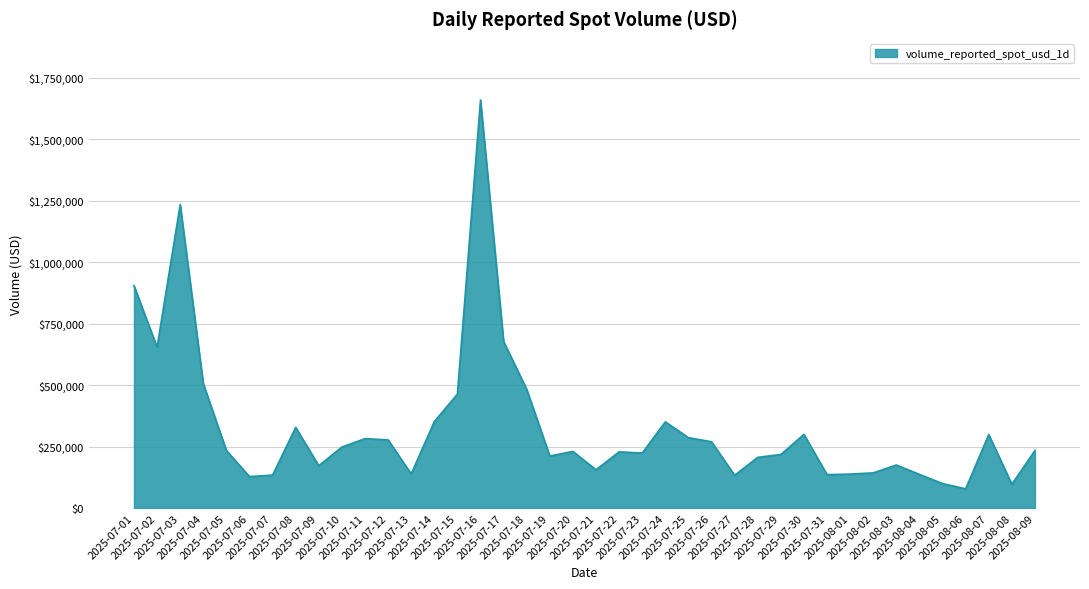

How many series are shown in this chart?

1